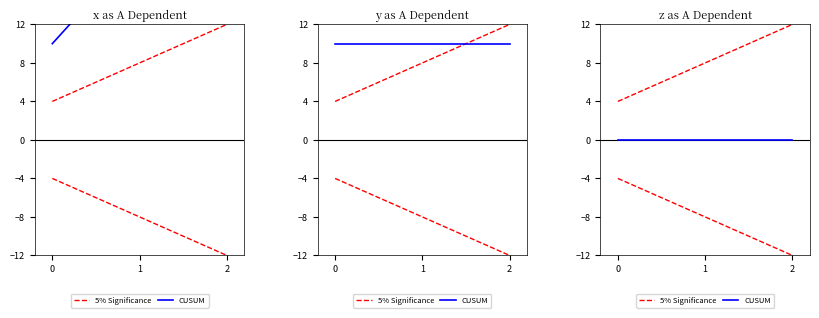

Rank the categories by CUSUM value from highest to lowest.

0, 1, 2